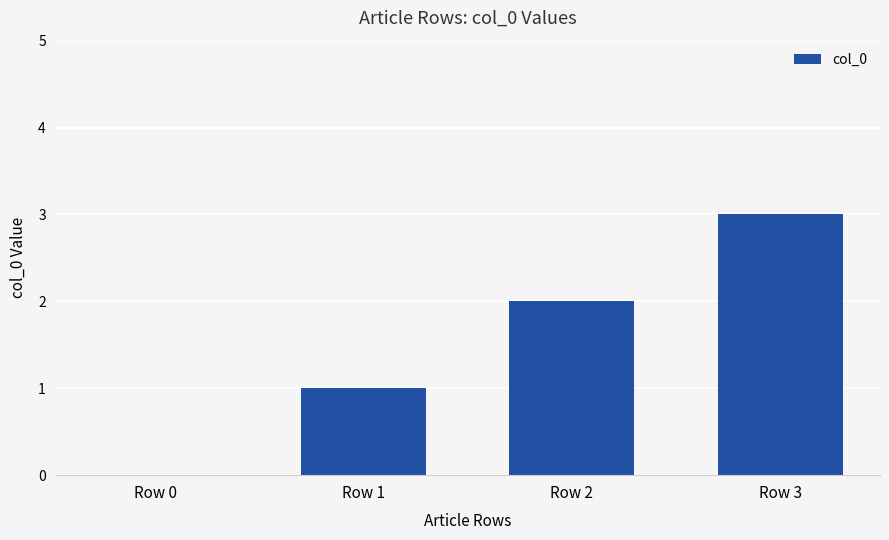

How many values are between 1 and 3?

3